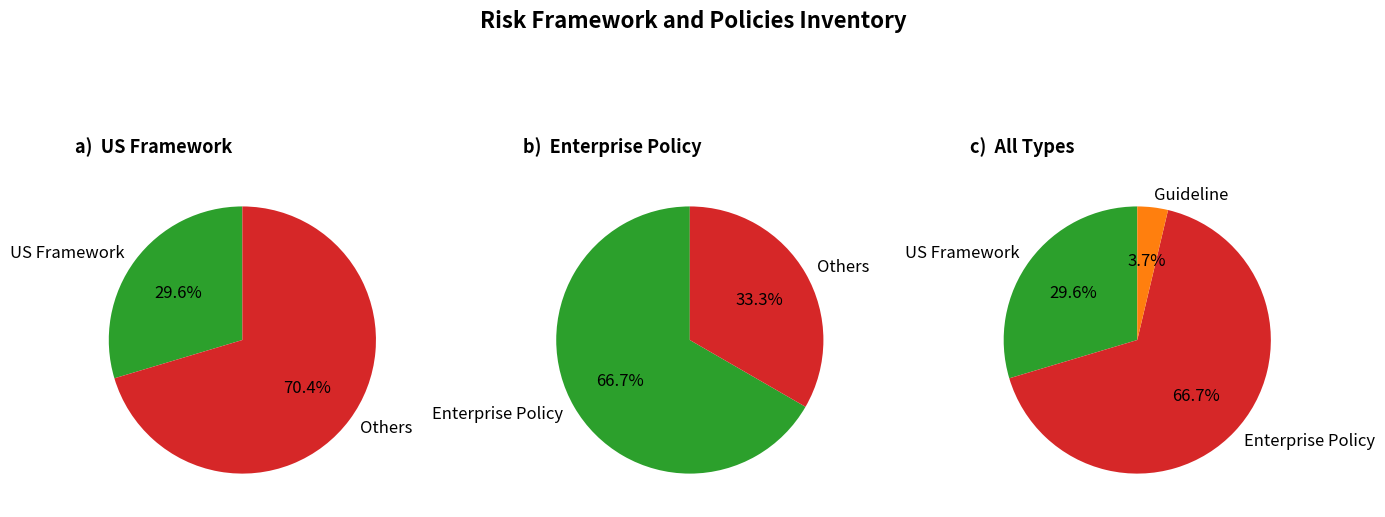

True or false: Enterprise Policy accounts for 55% of the total.

False